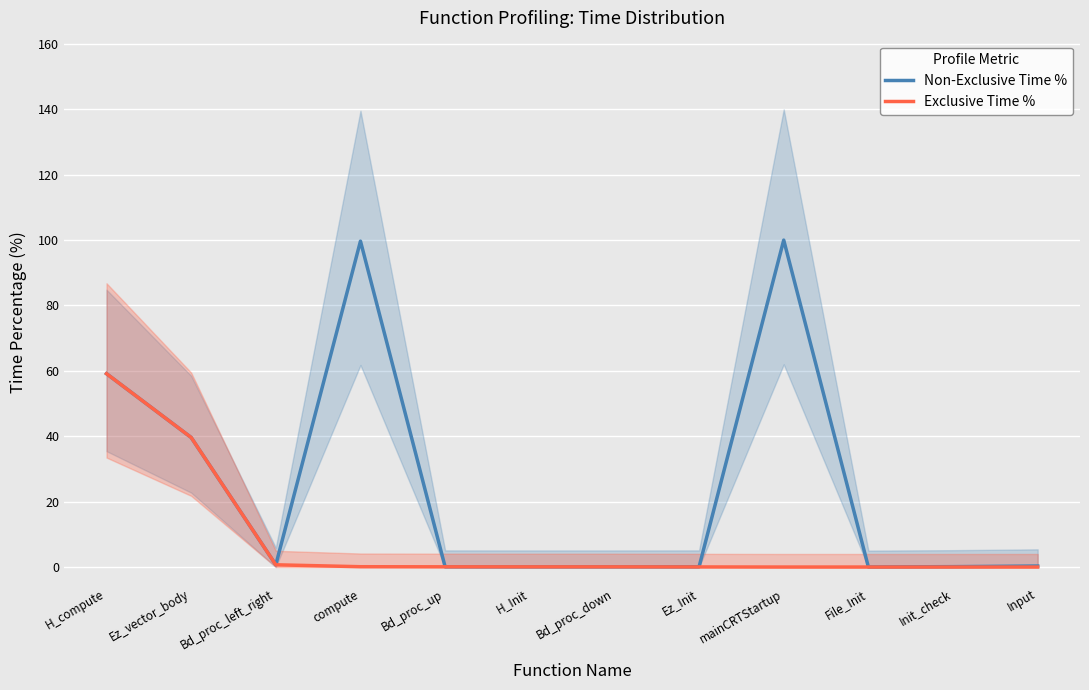

Which series has the largest total across all categories?

Non-Exclusive Time %